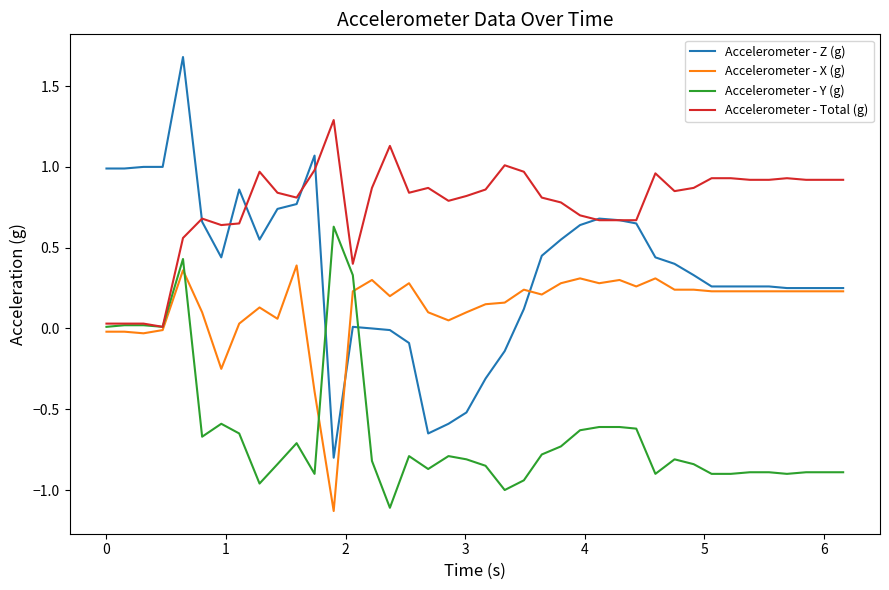

Is this an area chart (filled region under the line)?

No